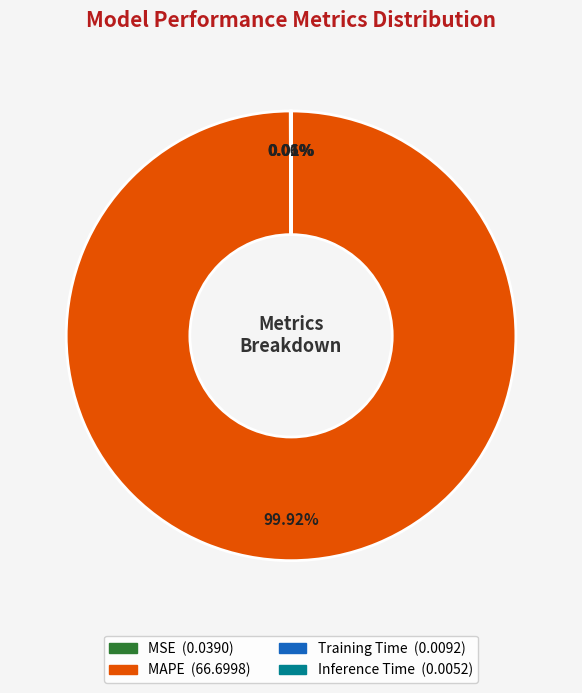

Which category has the biggest portion of the pie?

MAPE